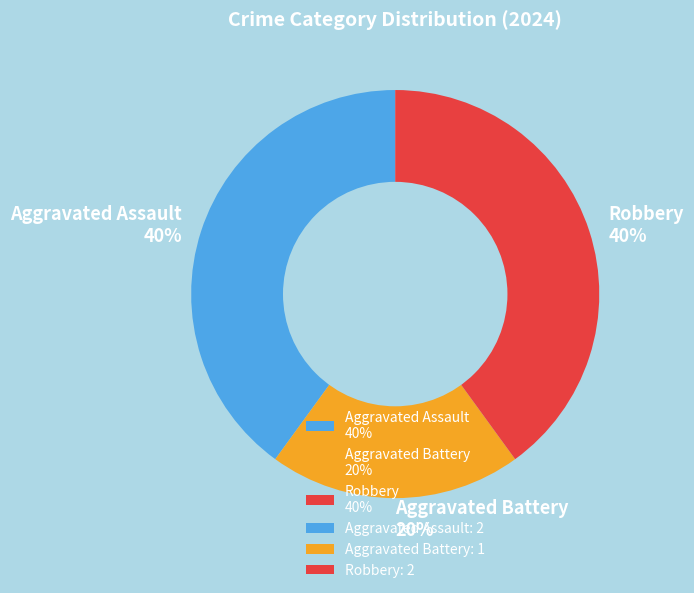

Is Robbery the majority of the pie?

No